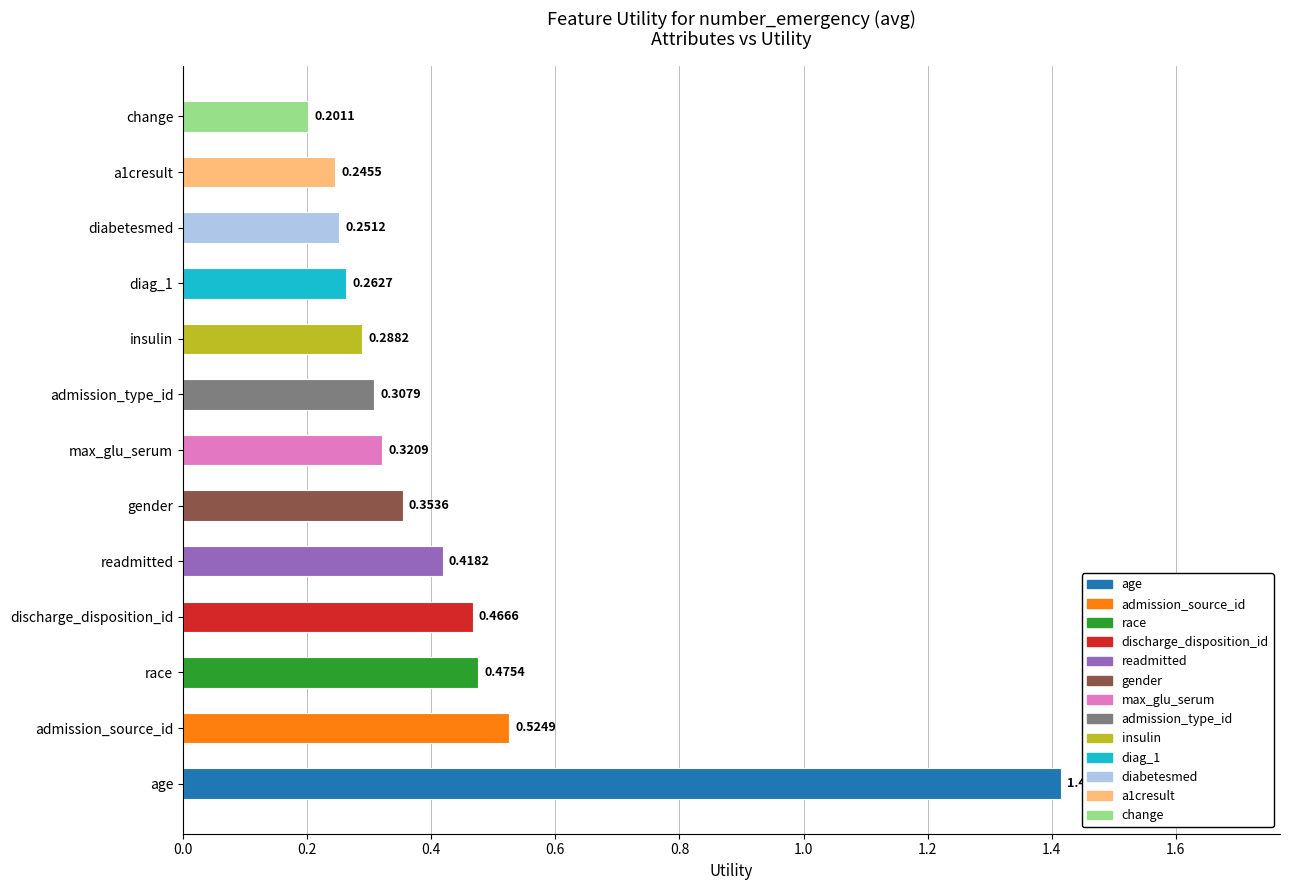

Which label corresponds to the smallest value in the chart?

change